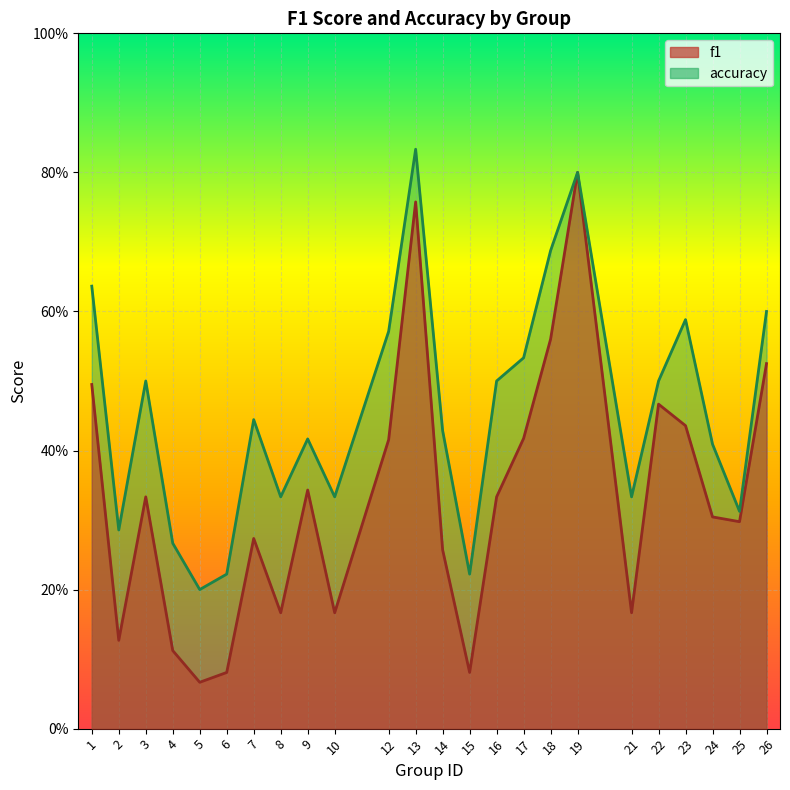

What is the greatest value displayed?

0.8